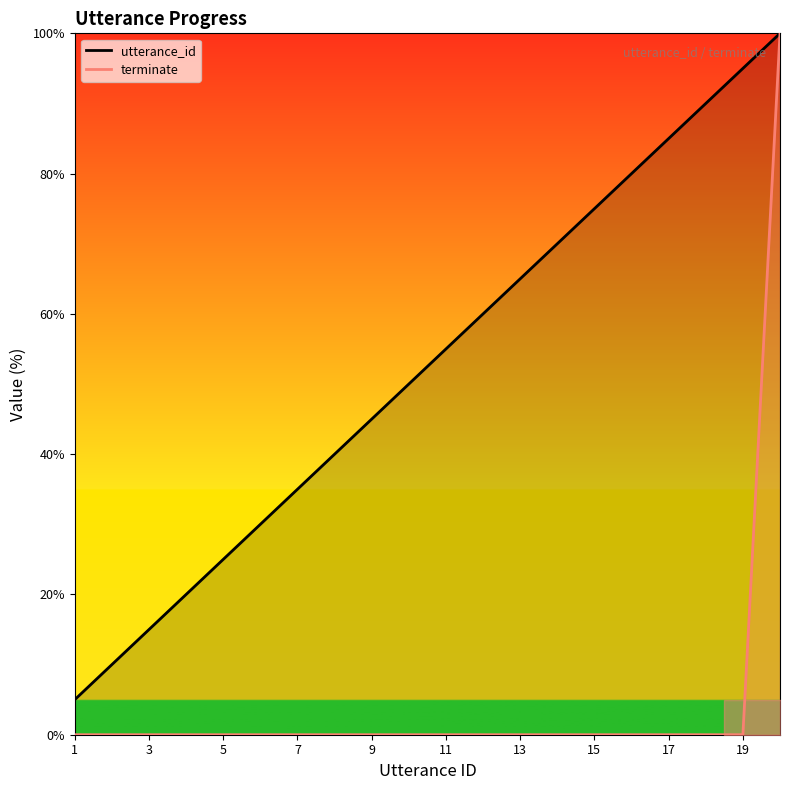

True or false: terminate and utterance_id intersect in this chart.

False